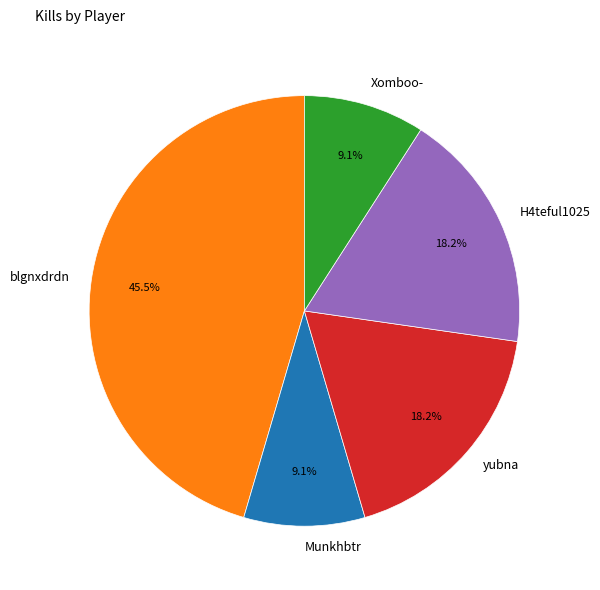

Which has a higher value, blgnxdrdn or Munkhbtr?

blgnxdrdn